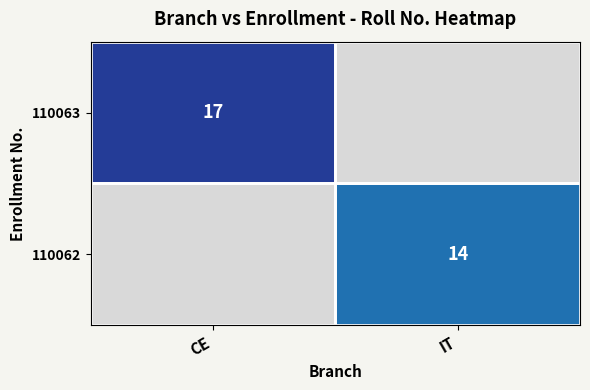

True or false: 110063 has a value of 17 at CE.

True